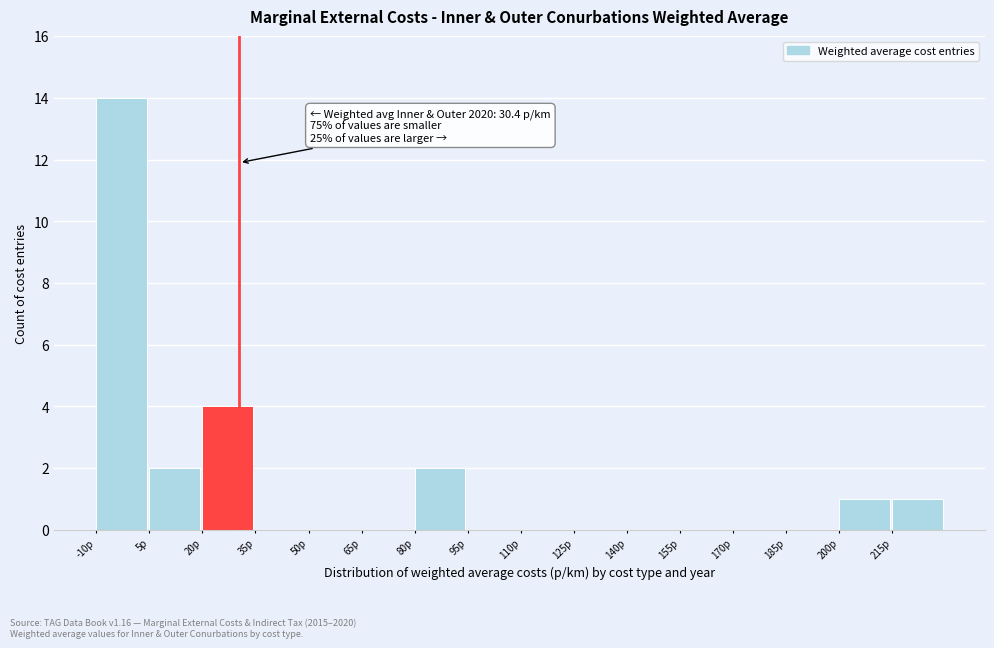

Which range on the x-axis has the tallest bar?

-10 to 5